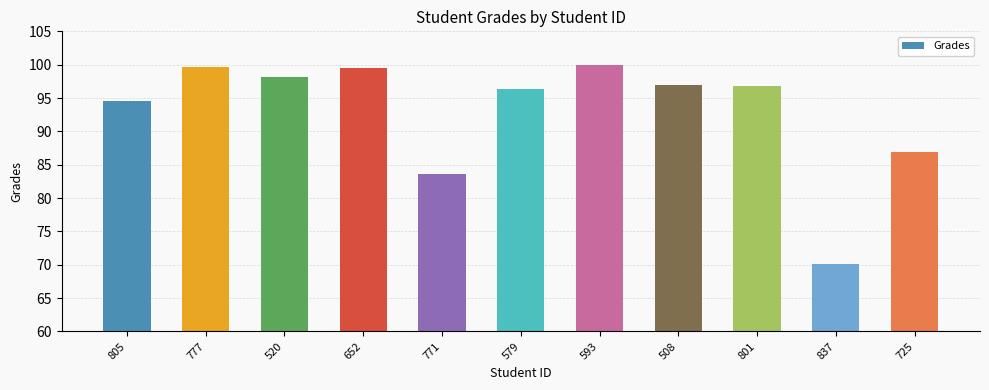

Is it true that the value at 801 is 96.8?

True